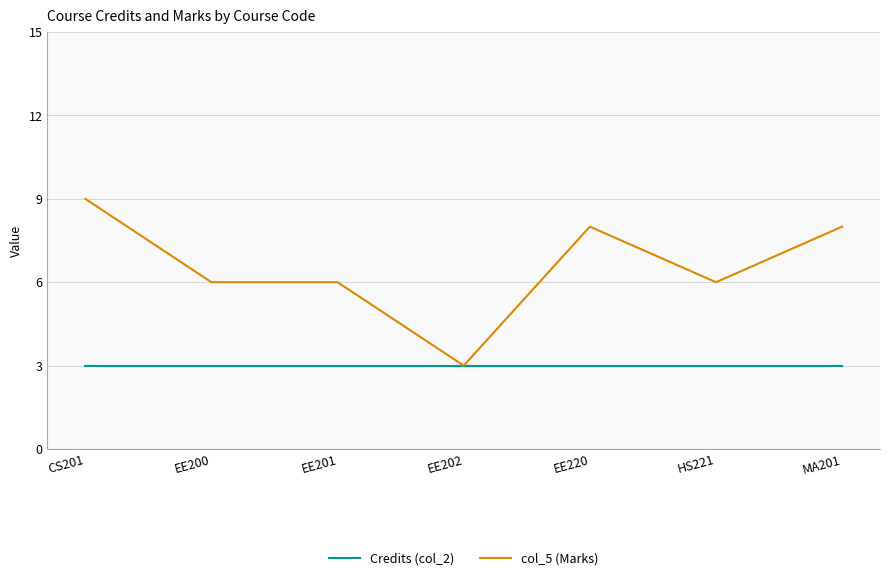

What is the minimum value shown in the chart?

3